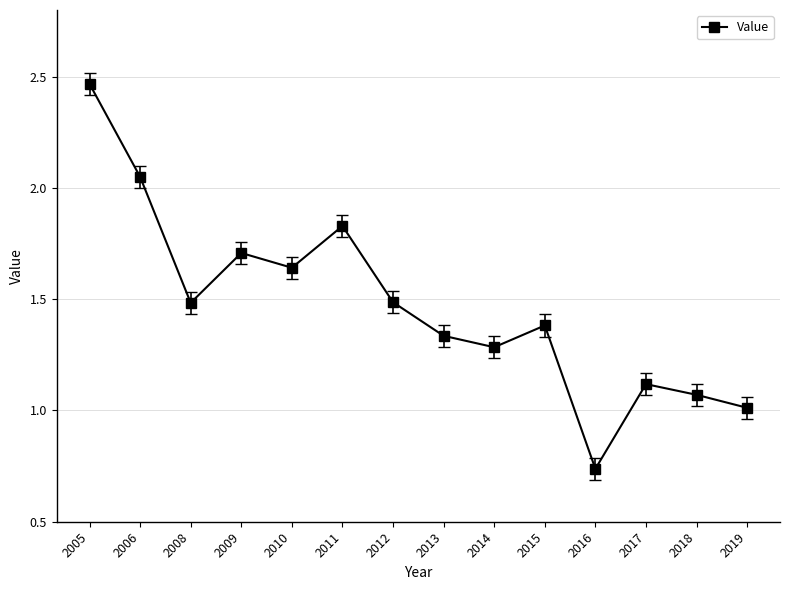

At which category does the chart reach its minimum across all series?

2016